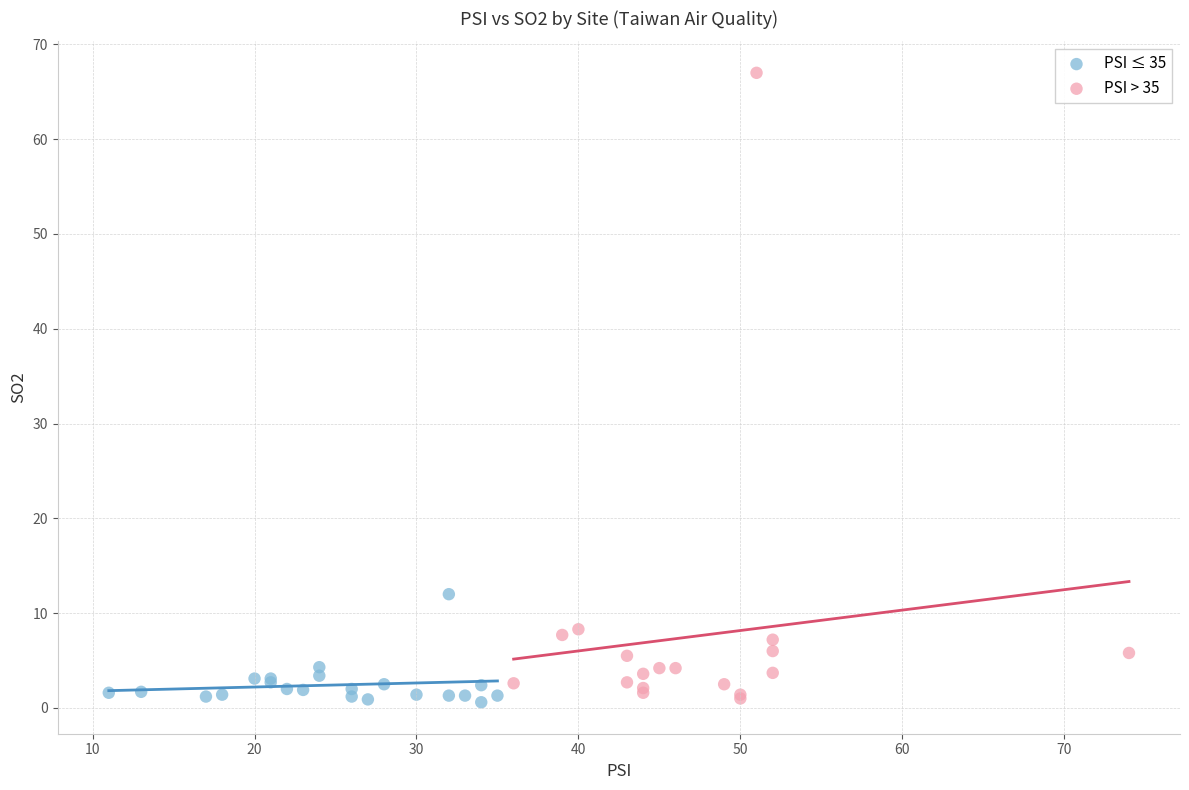

Which series reaches the maximum Y coordinate?

PSI > 35